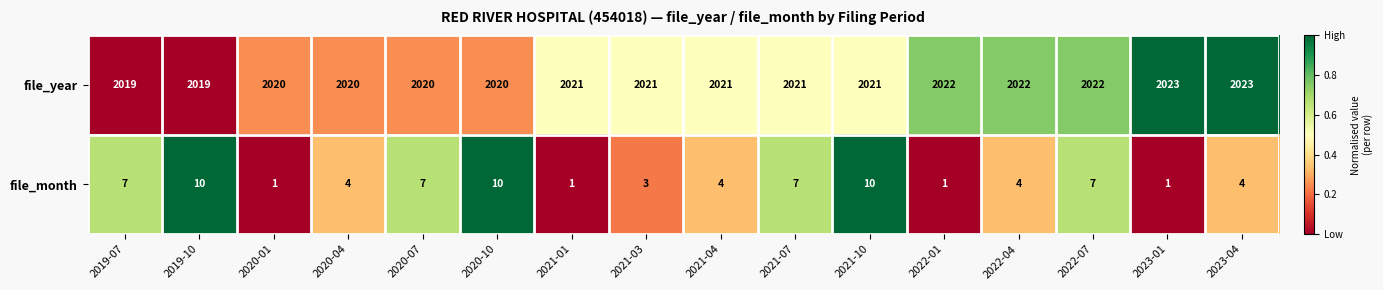

How many data points in file_year are less than 2021?

6